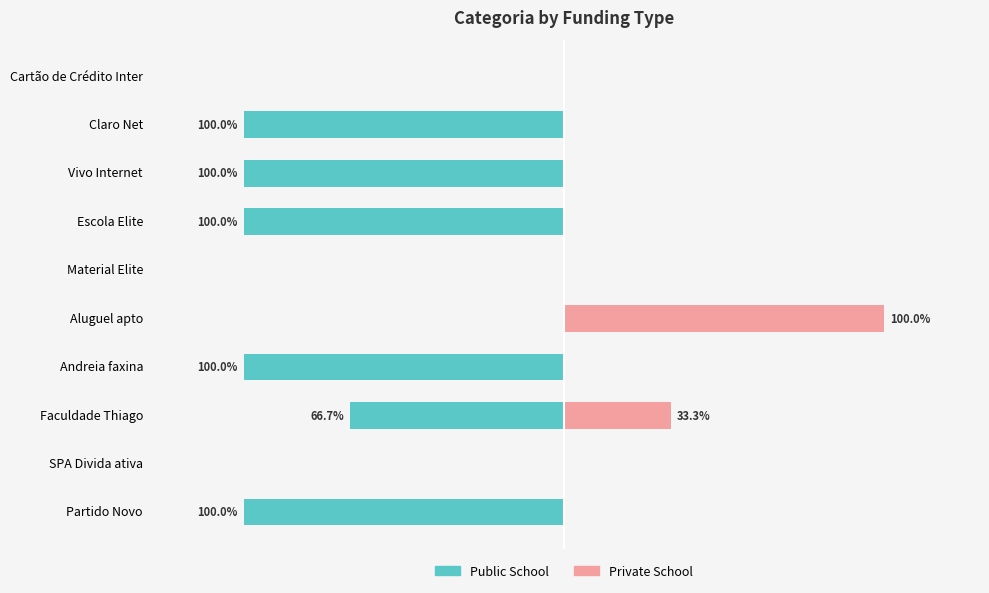

How many values in the Public School series exceed -66?

4